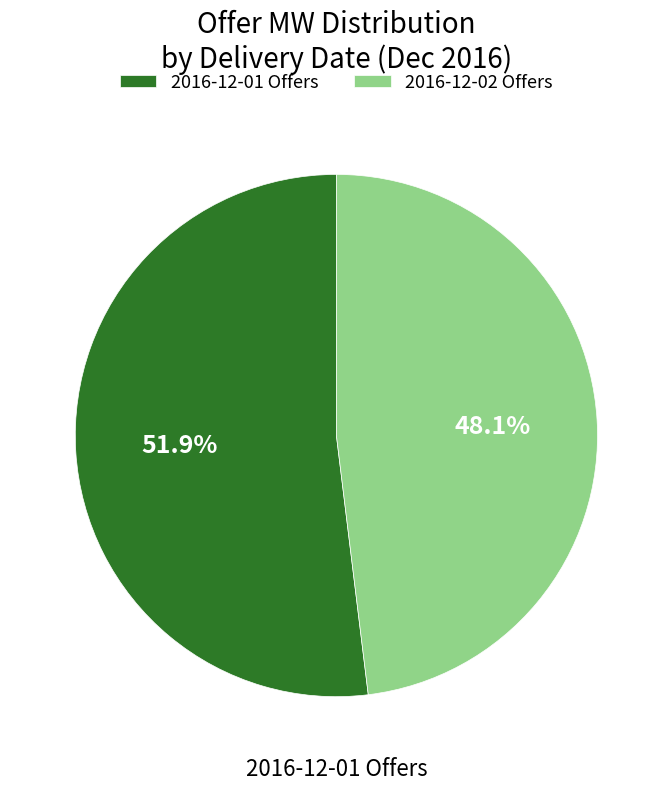

Is the sum of 2016-12-01 Offers and 2016-12-02 Offers greater than half?

Yes